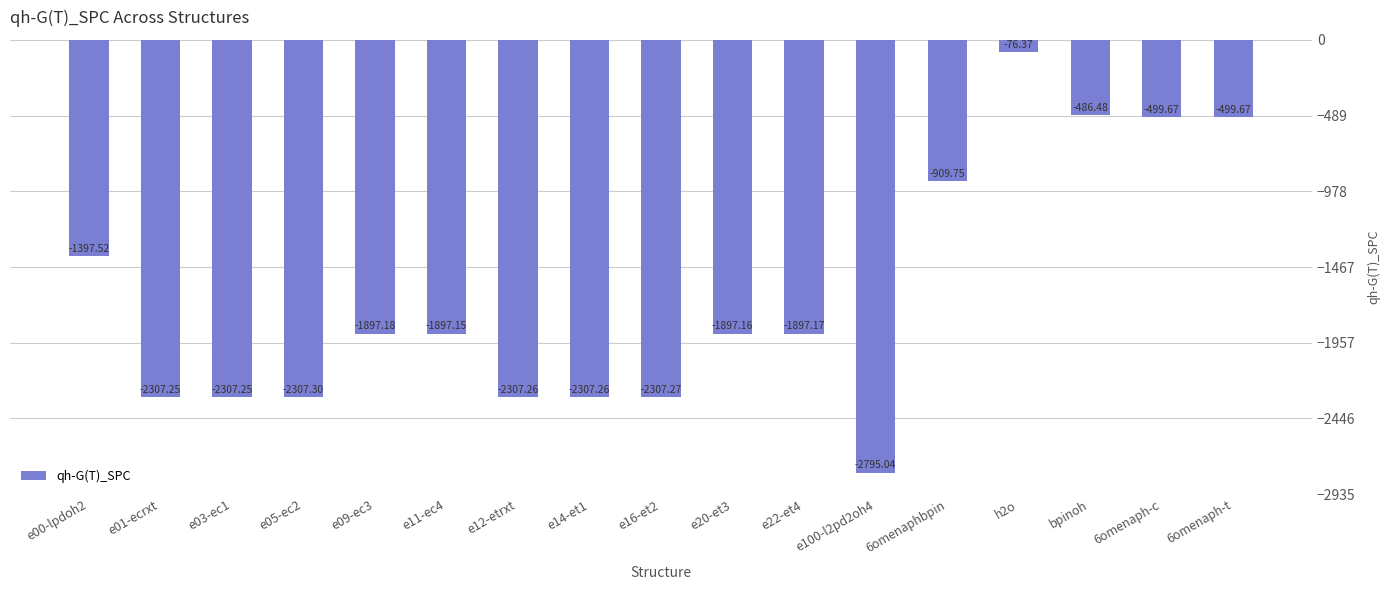

What position from the left is 6omenaph-c?

16